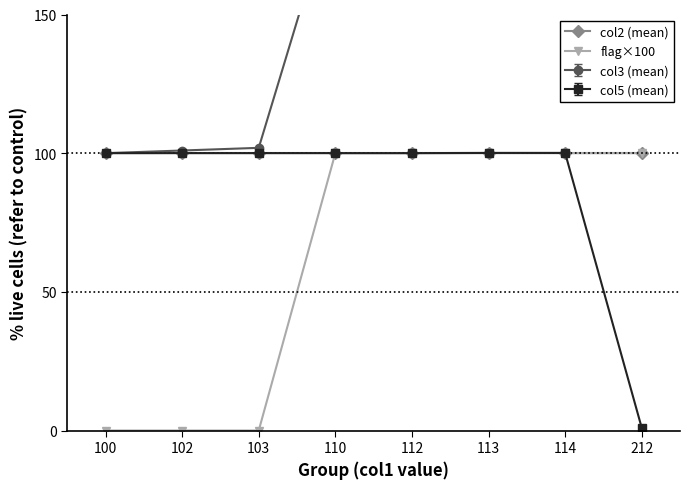

What is the sum of all flag×100 values?

500.0